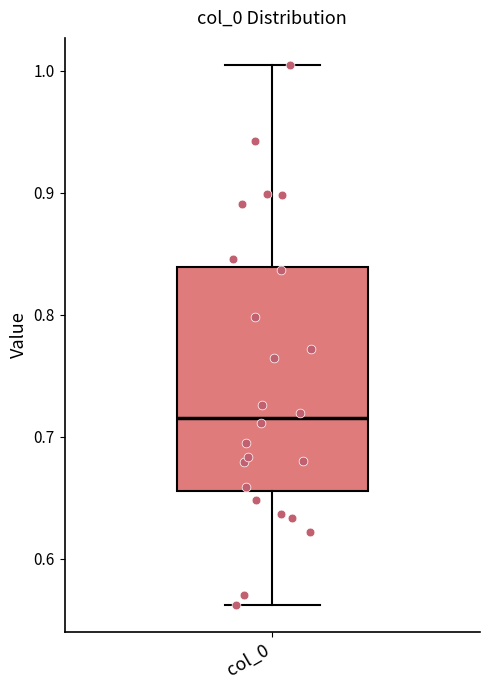

Transcribe this box plot: give where the median line is, the range the box spans, and where the two whiskers end, as read against the y-axis. The values are not printed on the chart, so give them approximately, as read against the axis.

median 0.72, box 0.66 to 0.84, whiskers 0.56 to 1.00